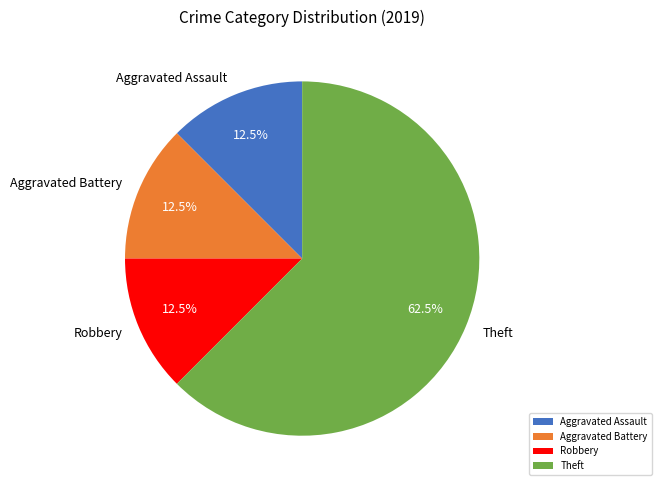

Which slice is the largest?

Theft